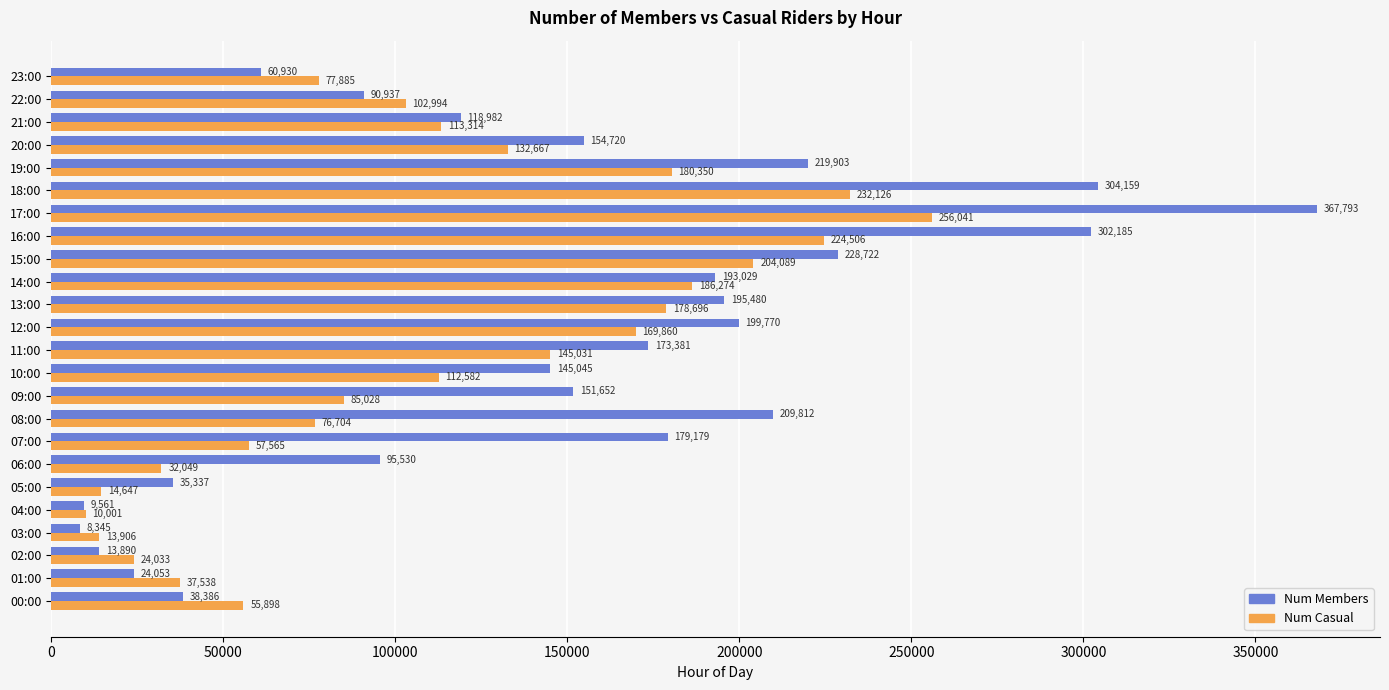

What is the minimum value shown in the chart?

8345